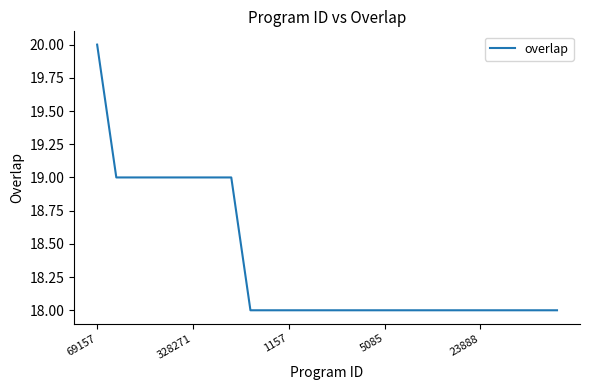

Is this an area chart (filled region under the line)?

No